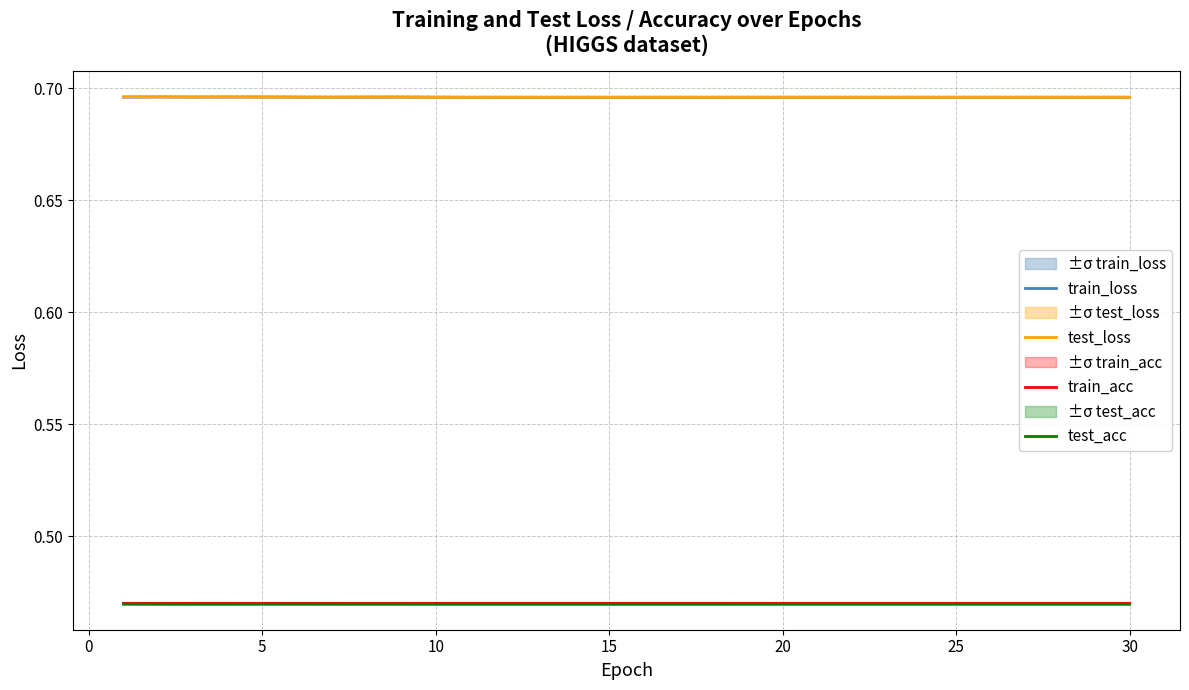

What is the sum of all test_acc values?

14.1